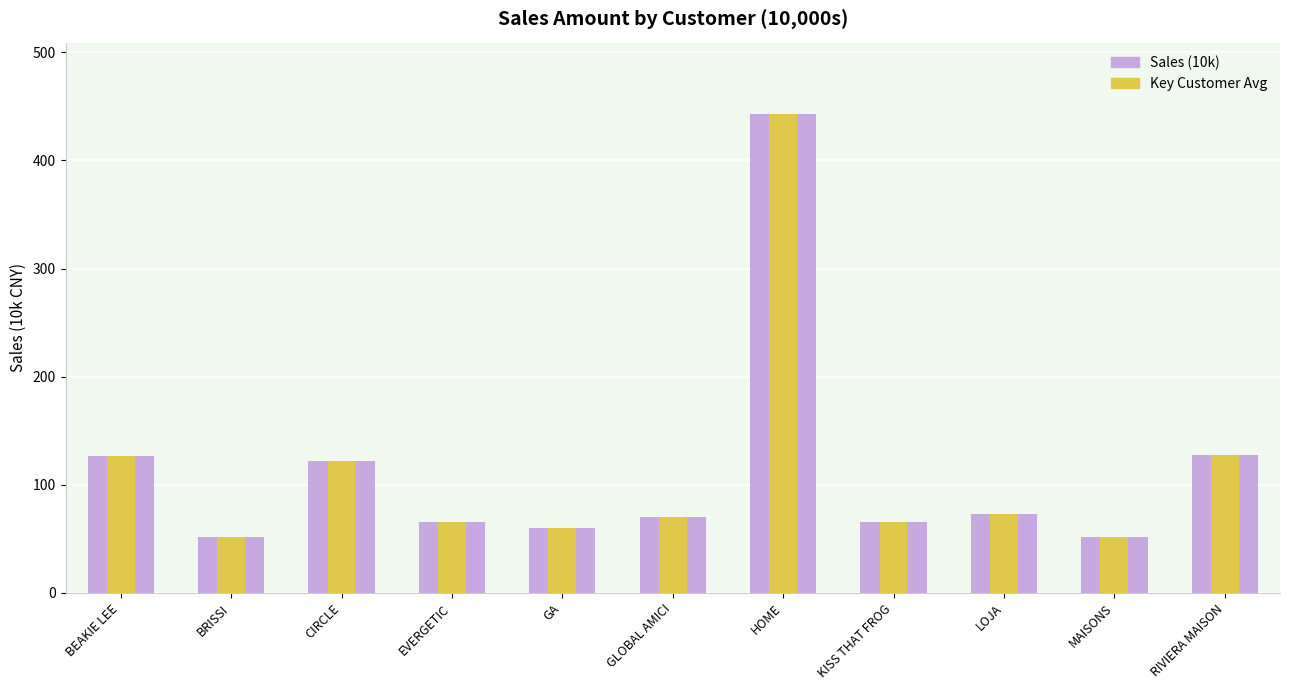

What is the average value of the Key Customer Avg series?

114.1